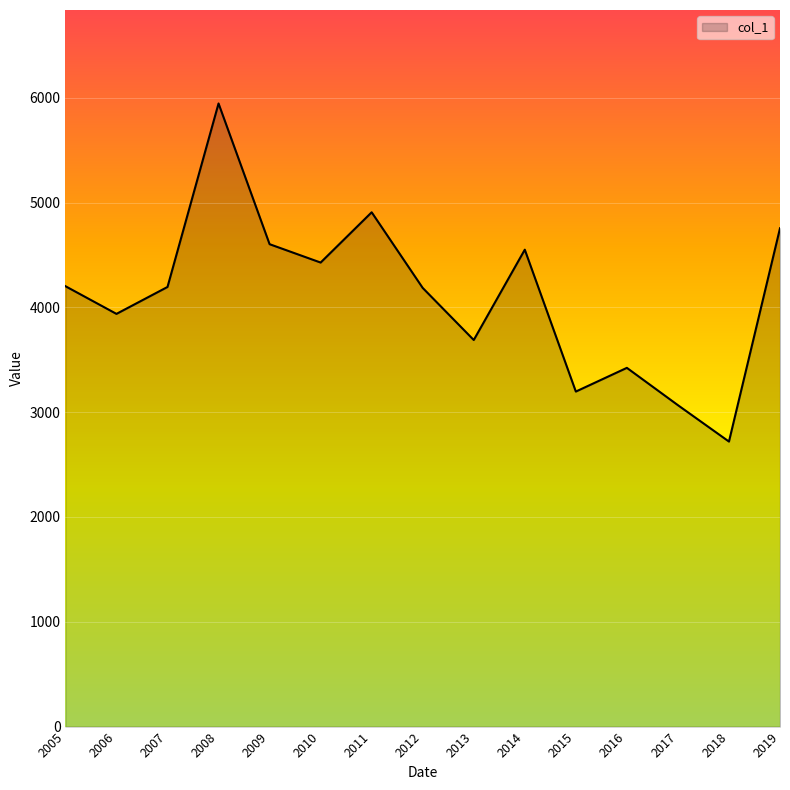

Approximately how many times larger is the value at 2018 compared to 2007?

0.6